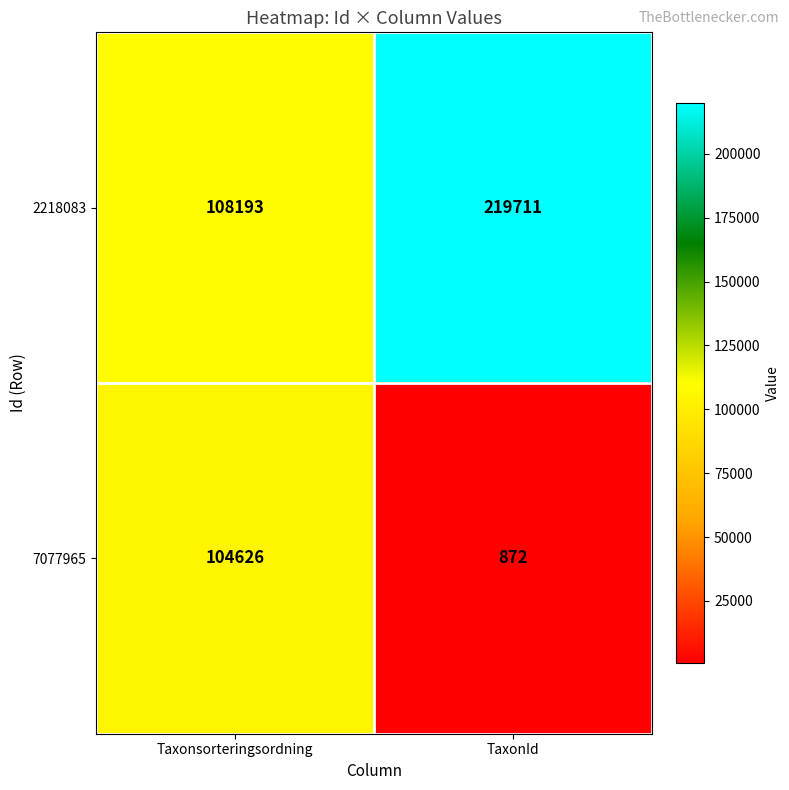

Between Taxonsorteringsordning and TaxonId, which series saw the biggest shift?

2218083